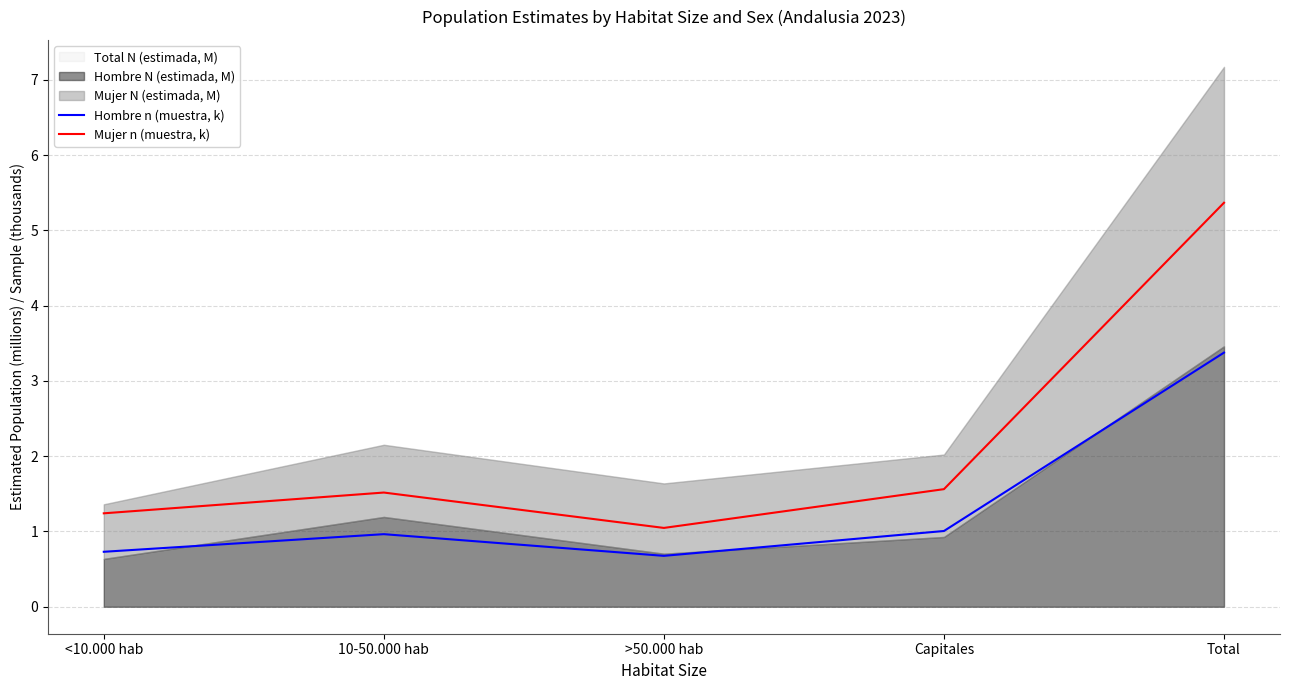

True or false: Hombre n (muestra, k) has more than 0 points higher than both neighbors.

True